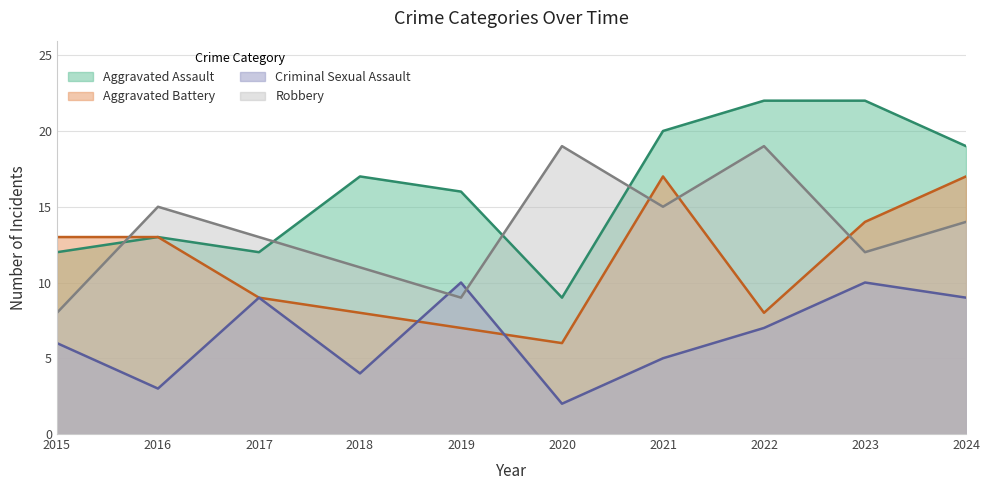

True or false: Robbery and Criminal Sexual Assault cross at least once.

True